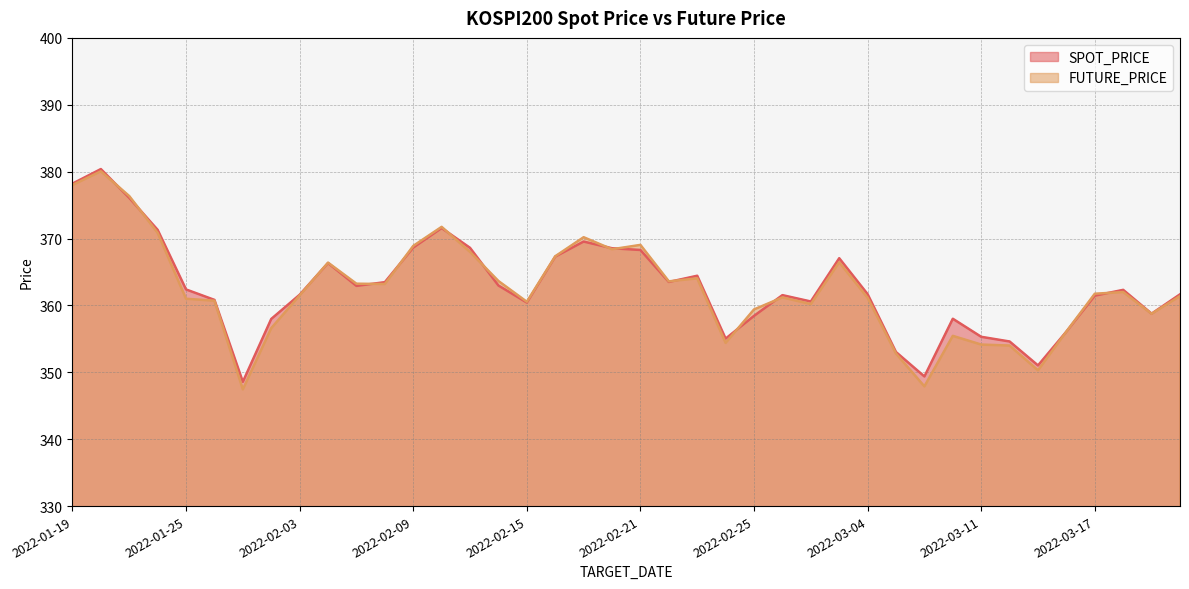

The value of SPOT_PRICE at 2022-03-02 is 360.6. True or false?

True